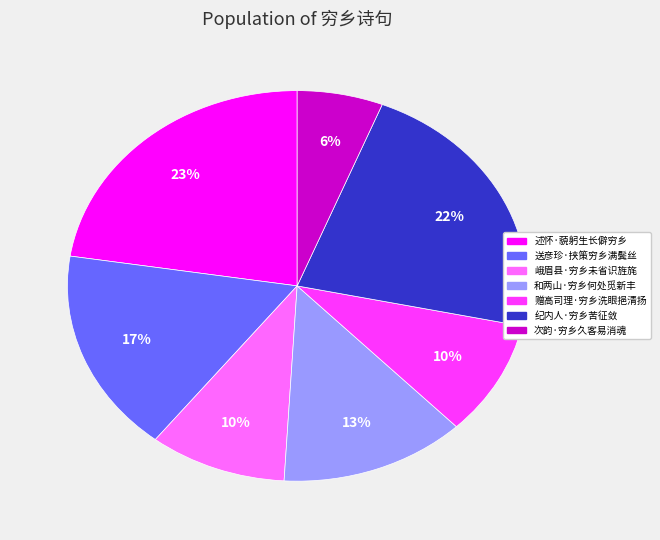

To the nearest percent, what is the difference between the 纪内人·穷乡苦征敛 and 送彦珍·挟策穷乡满鬓丝 slice percentages?

5%